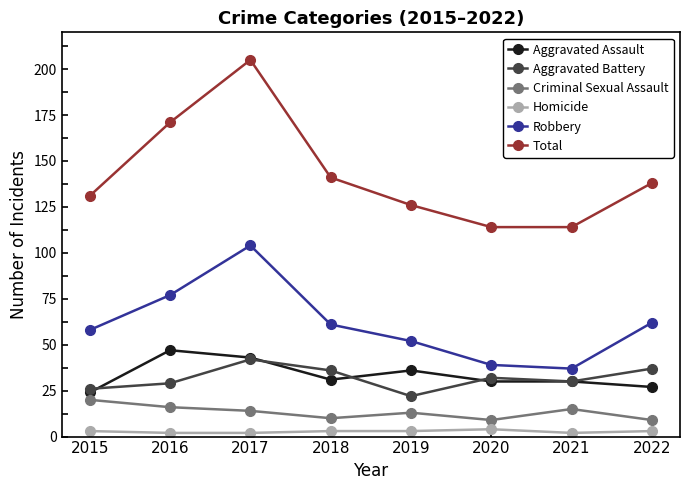

Reading left to right, extract all data points from this chart.

Aggravated Assault: 2015=24	2016=47	2017=43	2018=31	2019=36	2020=30	2021=30	2022=27
Aggravated Battery: 2015=26	2016=29	2017=42	2018=36	2019=22	2020=32	2021=30	2022=37
Criminal Sexual Assault: 2015=20	2016=16	2017=14	2018=10	2019=13	2020=9	2021=15	2022=9
Homicide: 2015=3	2016=2	2017=2	2018=3	2019=3	2020=4	2021=2	2022=3
Robbery: 2015=58	2016=77	2017=104	2018=61	2019=52	2020=39	2021=37	2022=62
Total: 2015=131	2016=171	2017=205	2018=141	2019=126	2020=114	2021=114	2022=138